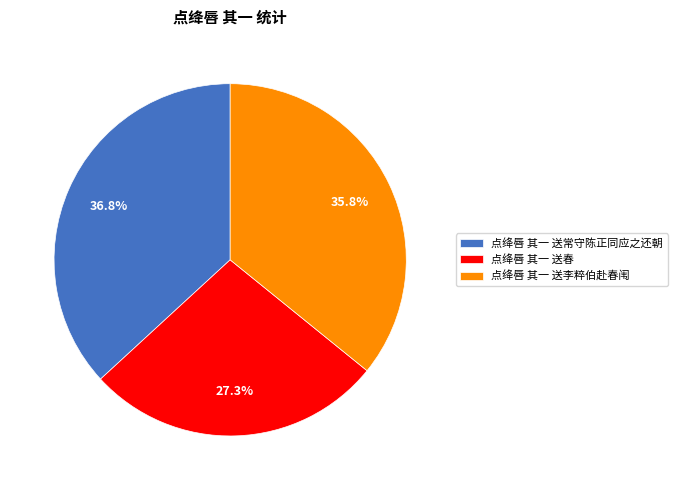

Count the number of slices in the pie.

3